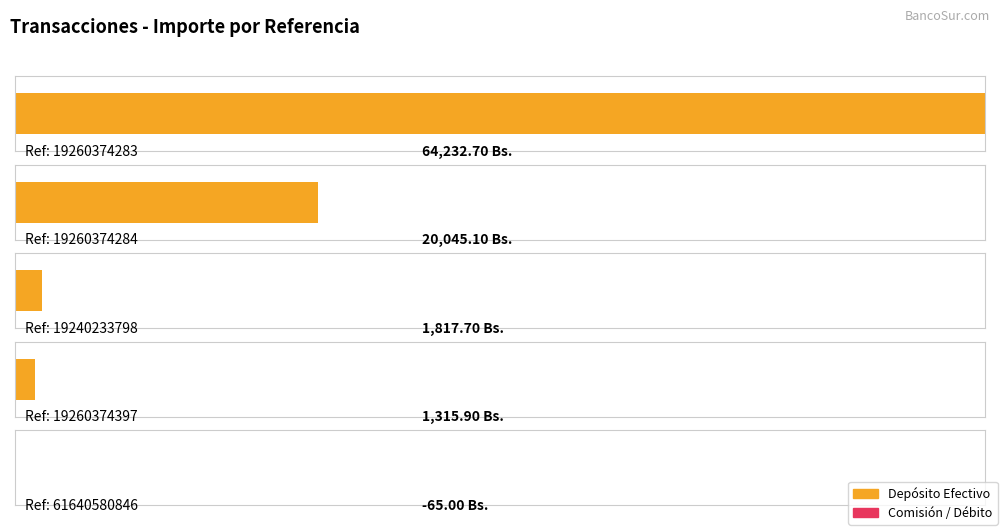

What is the sum of the values at 19260374283 and 19240233798?

66050.4